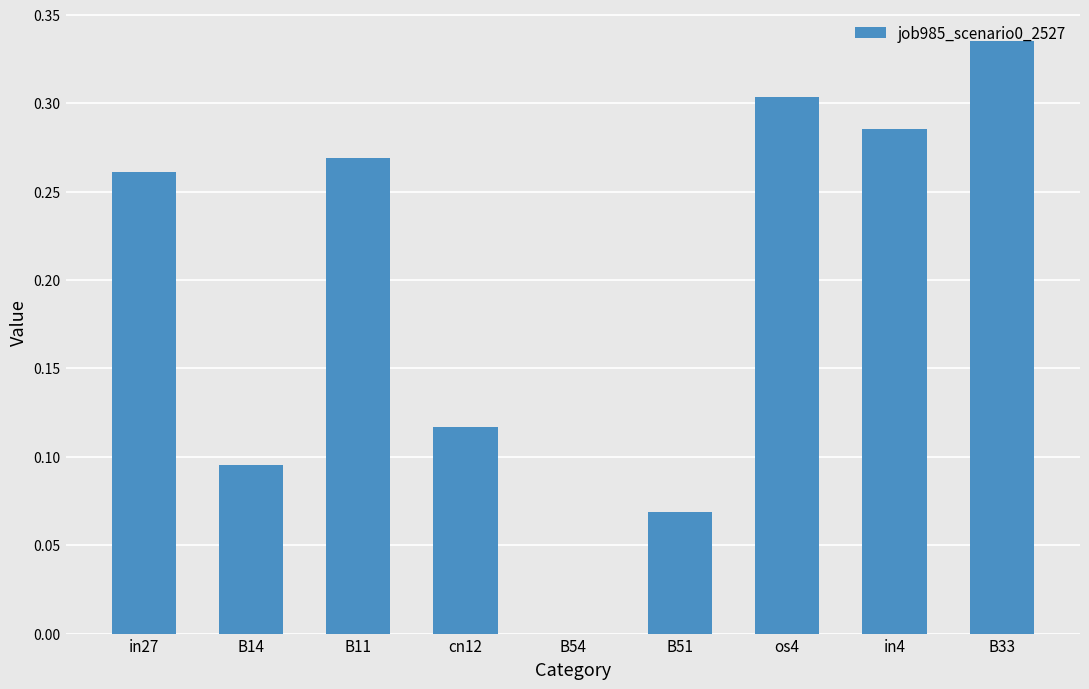

What is the change in value from cn12 to B33?

+0.2